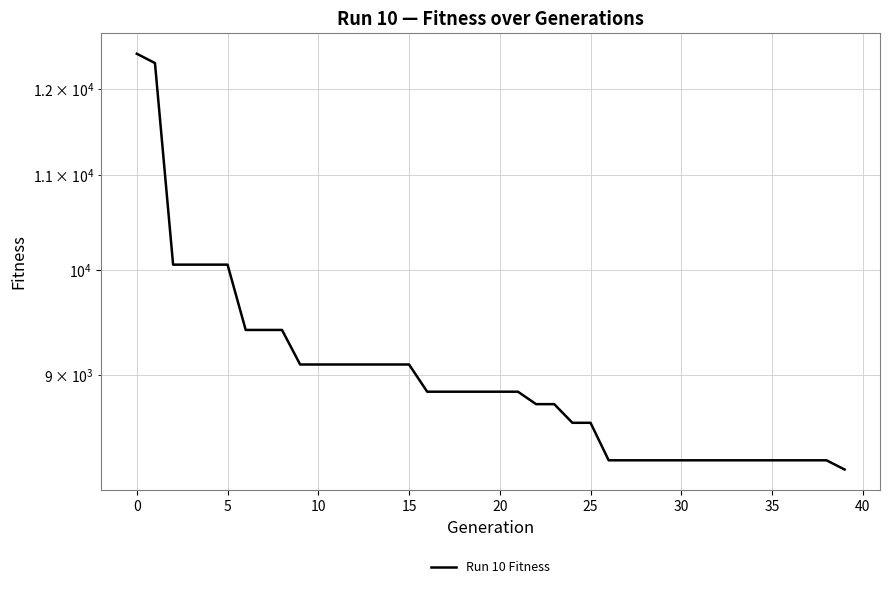

True or false: the data has more than 0 interior local peaks.

False